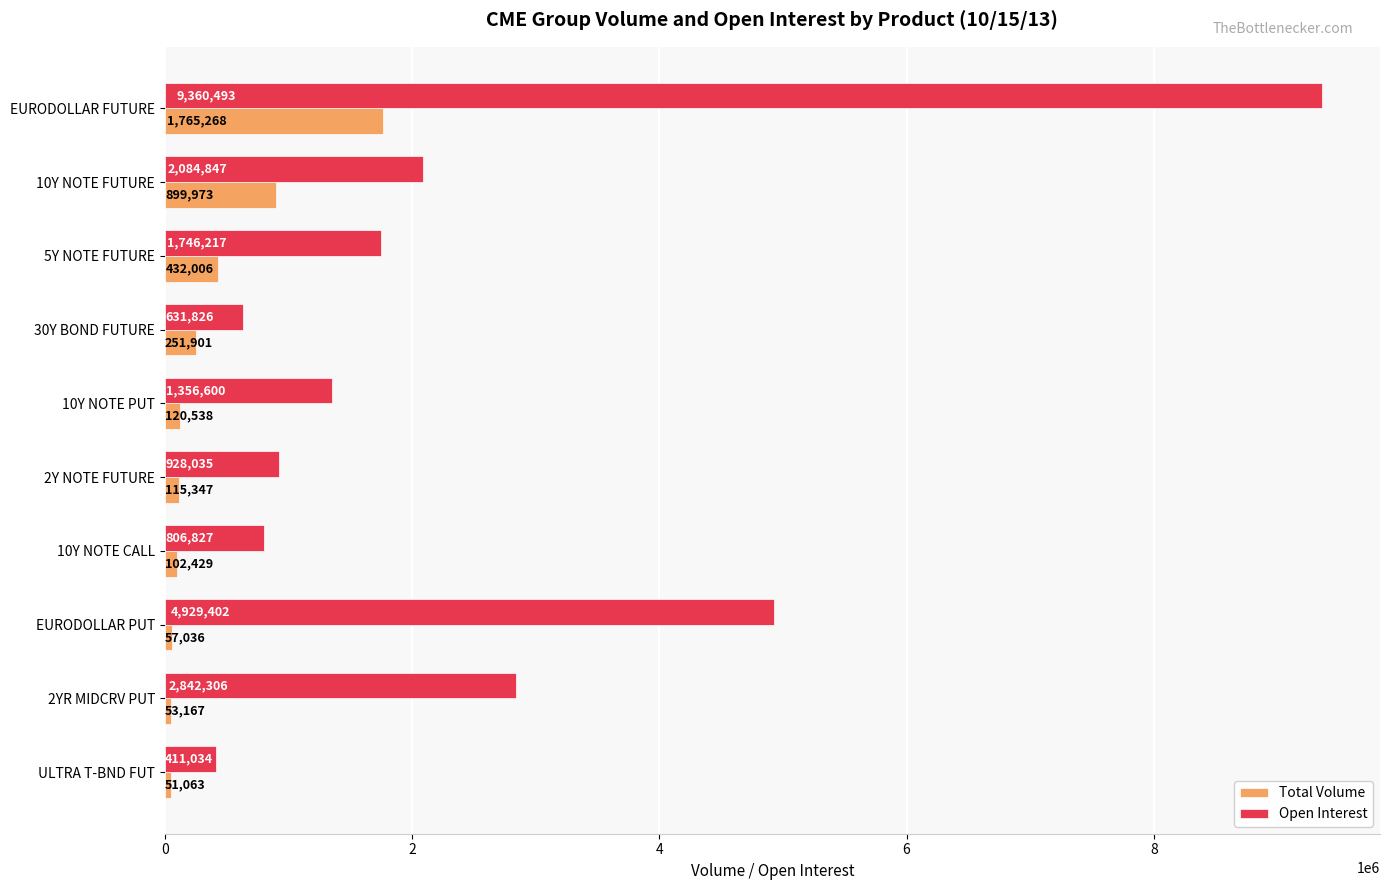

Which category has the lowest value in the Open Interest series?

ULTRA T-BND FUT